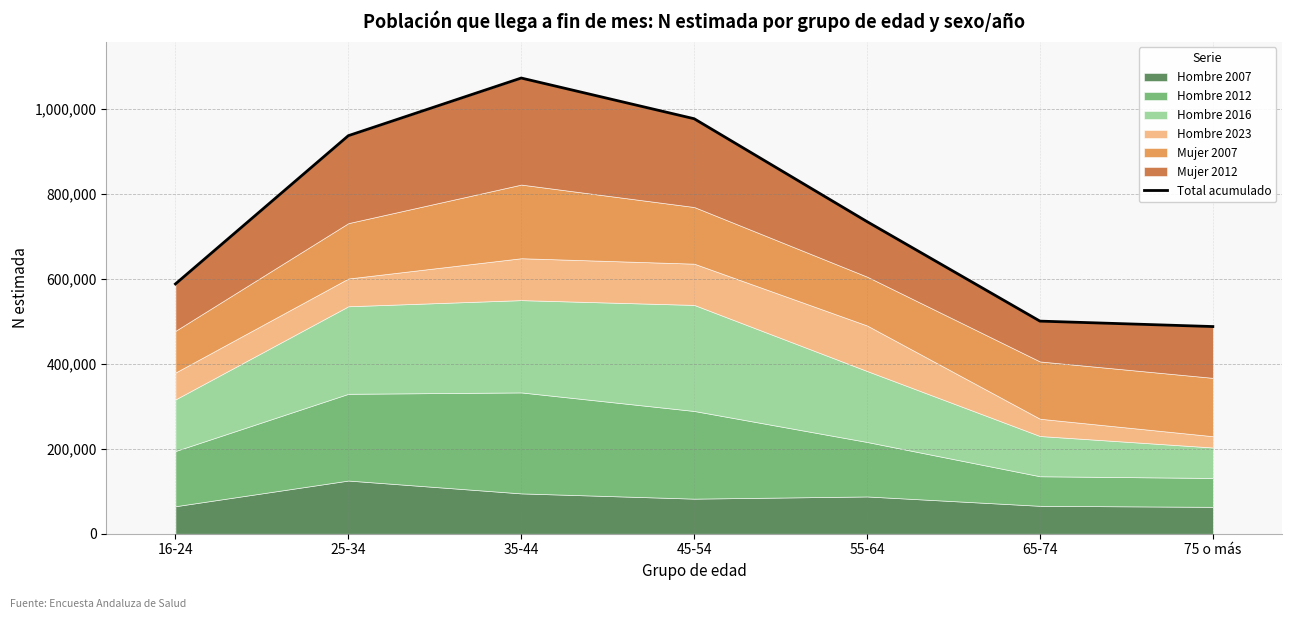

What is the change in value from 16-24 to 45-54?

+388942